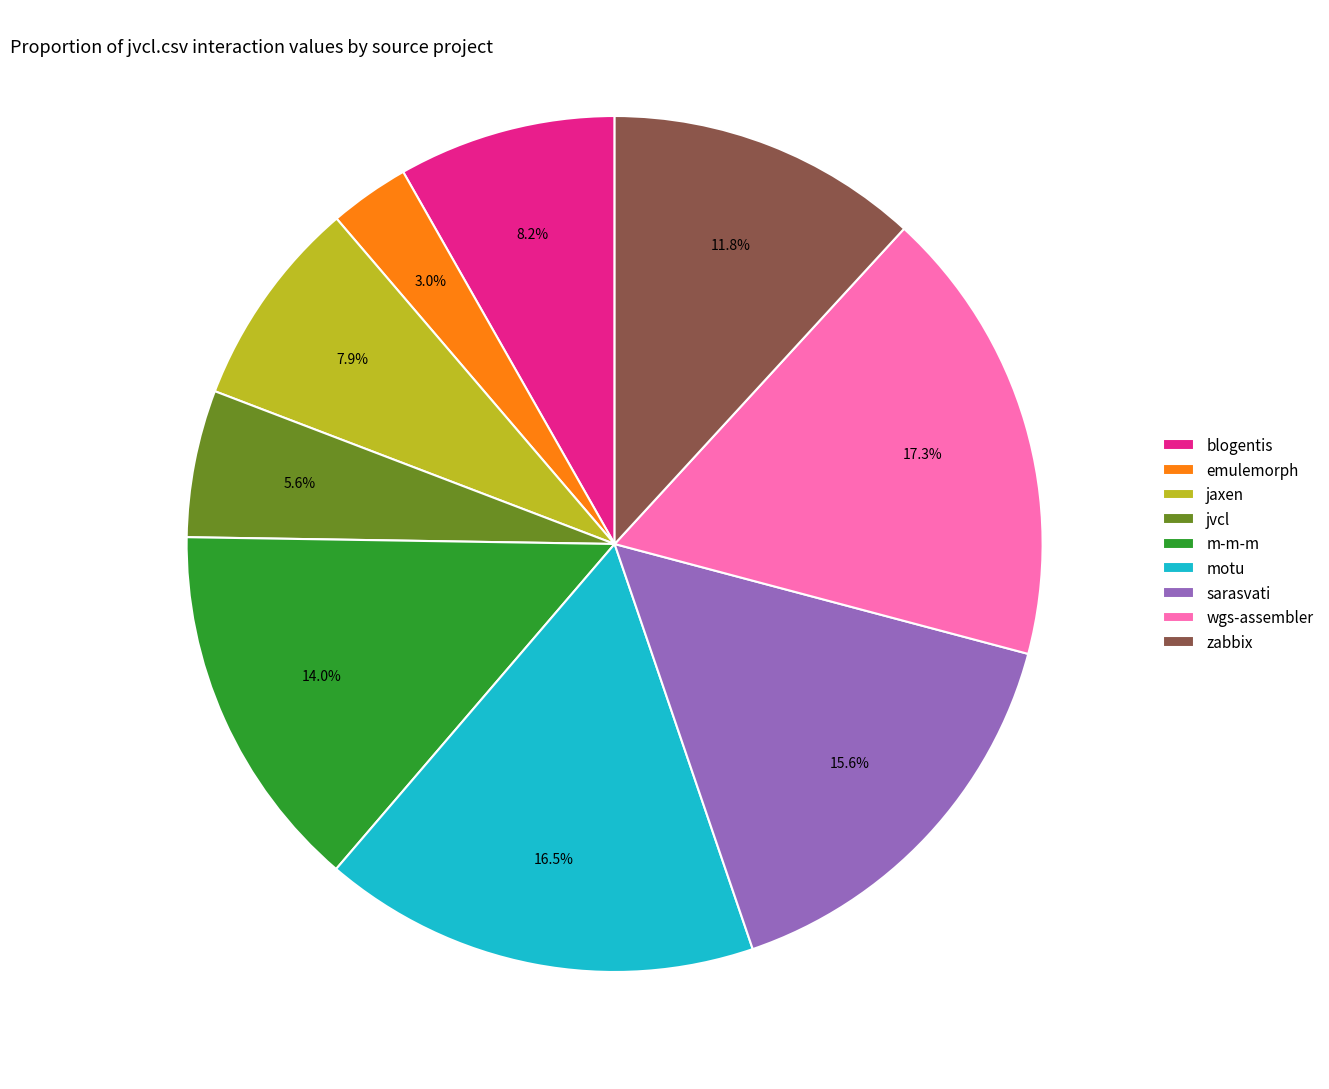

What portion of the pie excludes blogentis?

91.8%